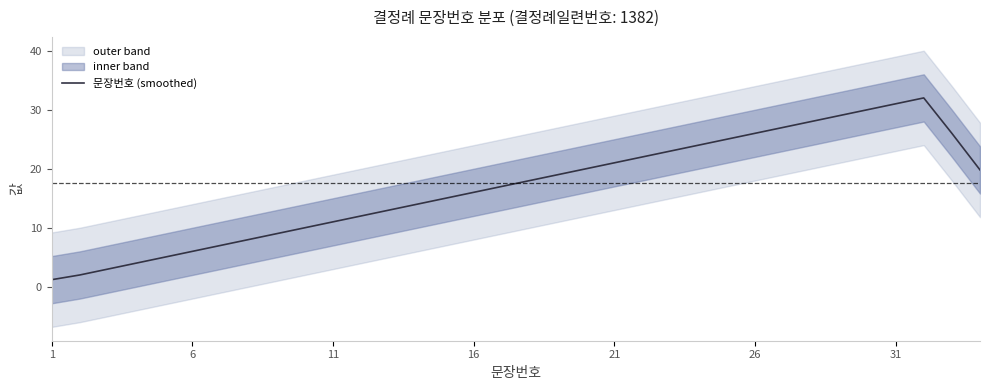

What is the maximum value for 문장번호 (smoothed)?

32.0